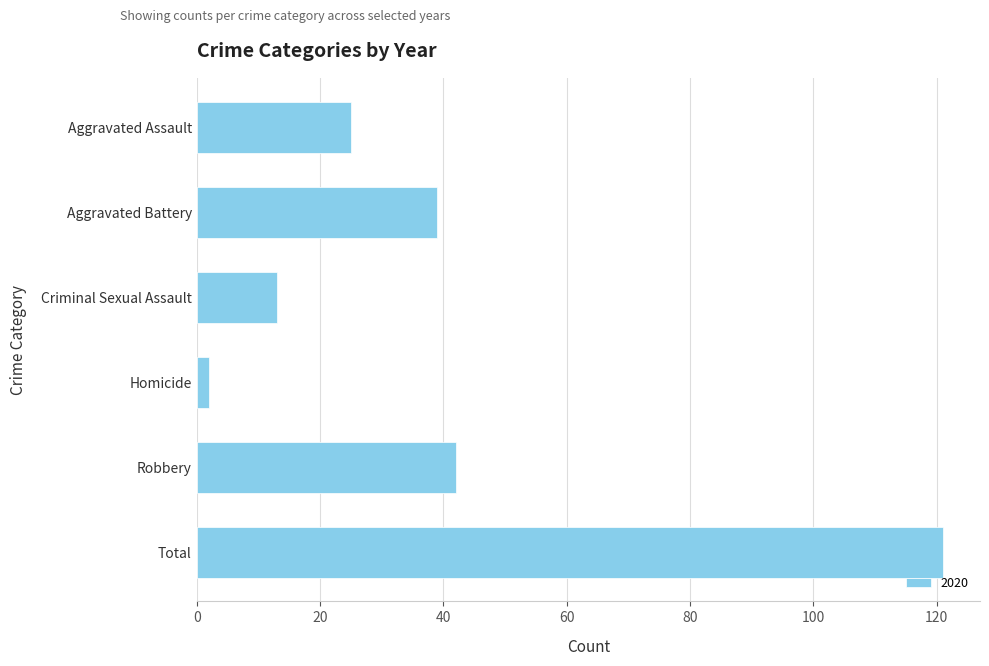

Is it true that the value at Criminal Sexual Assault is 20?

False